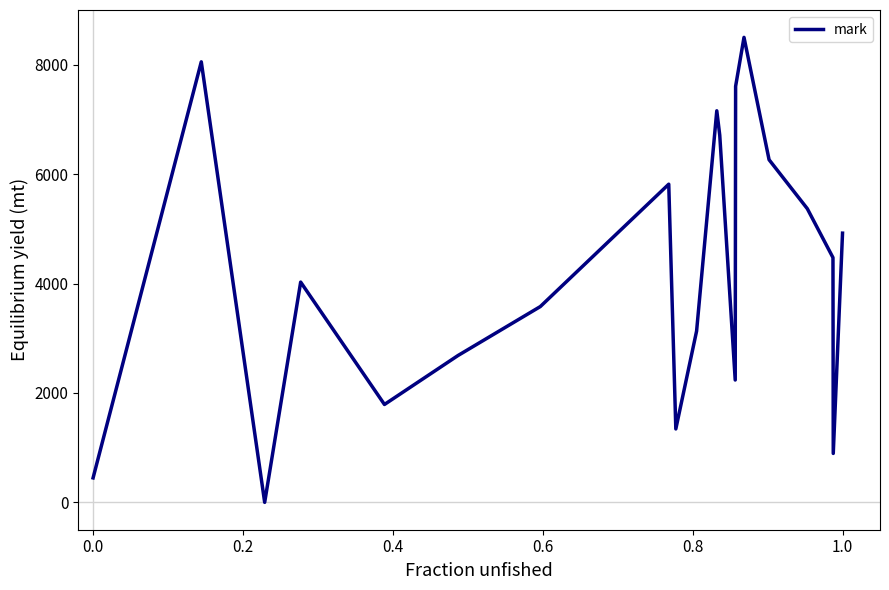

What is the greatest value displayed?

8500.0